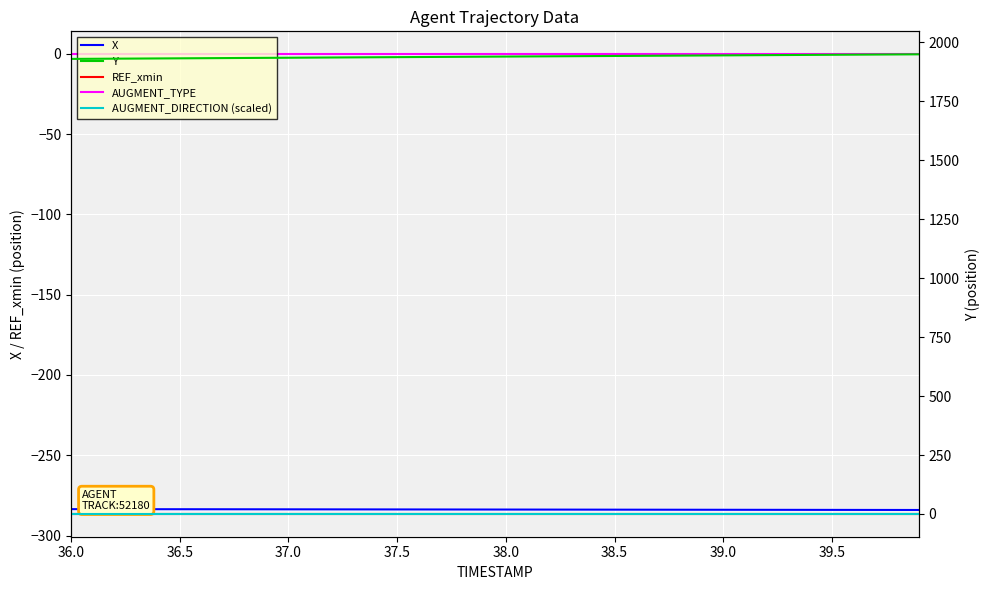

Which series has the largest range (max minus min)?

Y